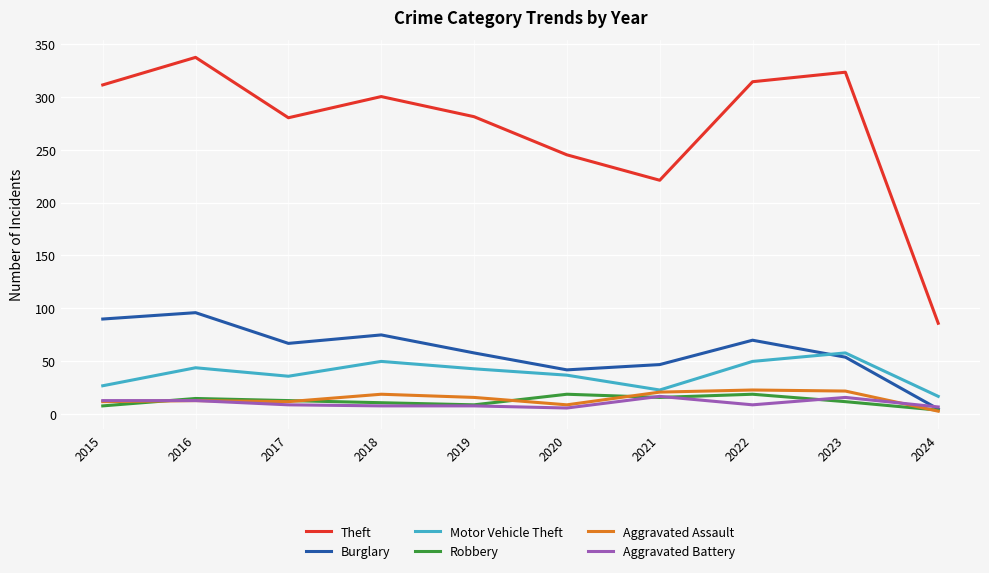

Which series has the largest range (max minus min)?

Theft